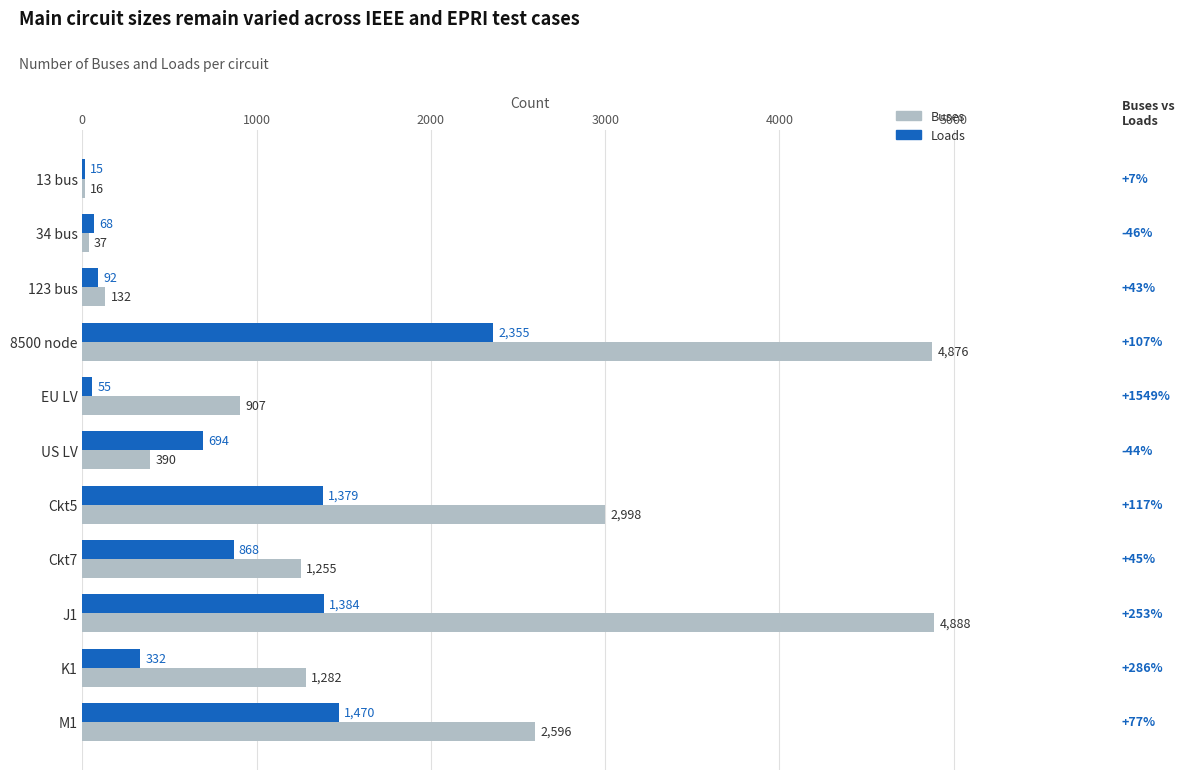

What is the average value of the Loads series?

792